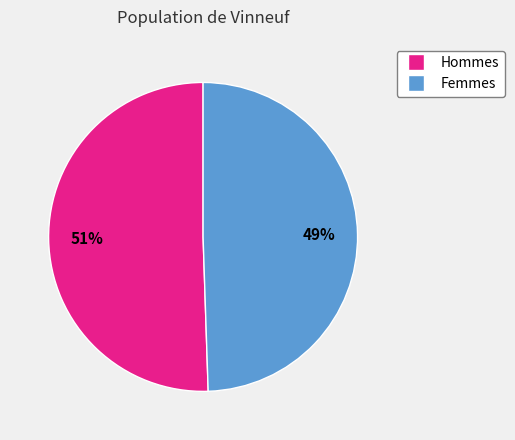

Is there a majority slice in this chart?

Yes